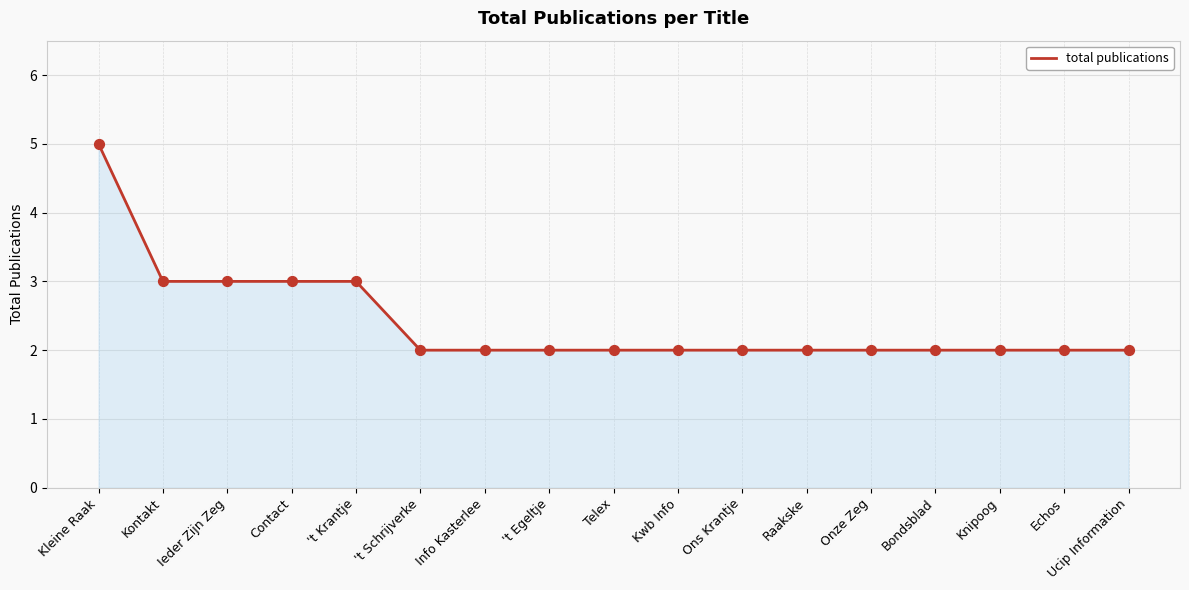

What is the change in value from Kleine Raak to Kontakt?

-2